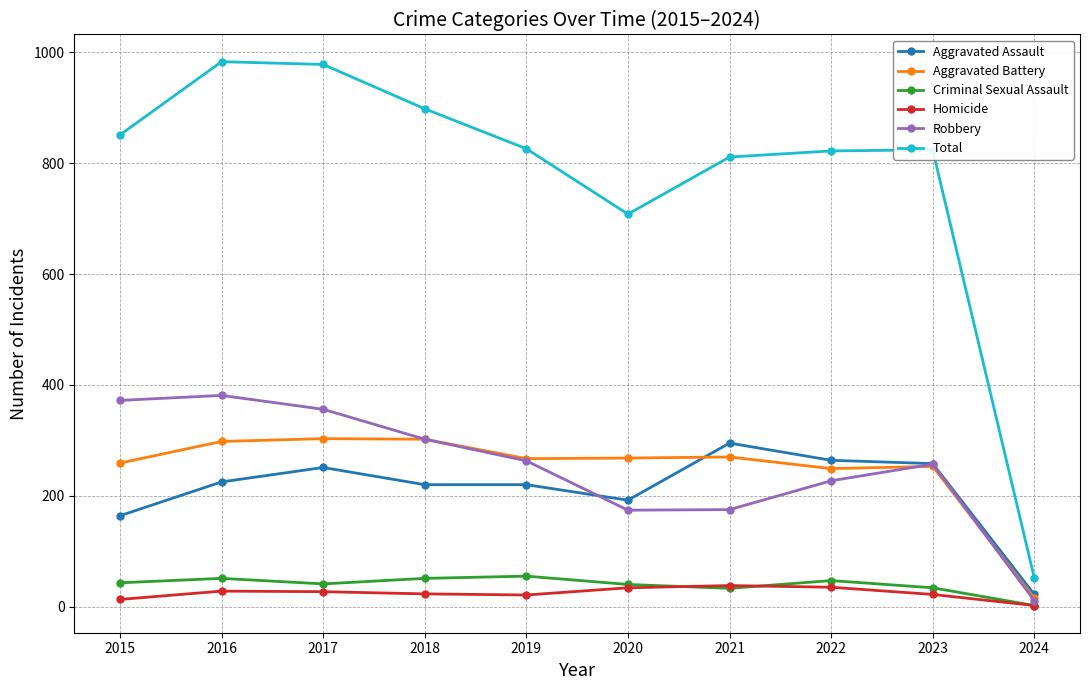

How many interior local valleys does the Robbery series have?

1